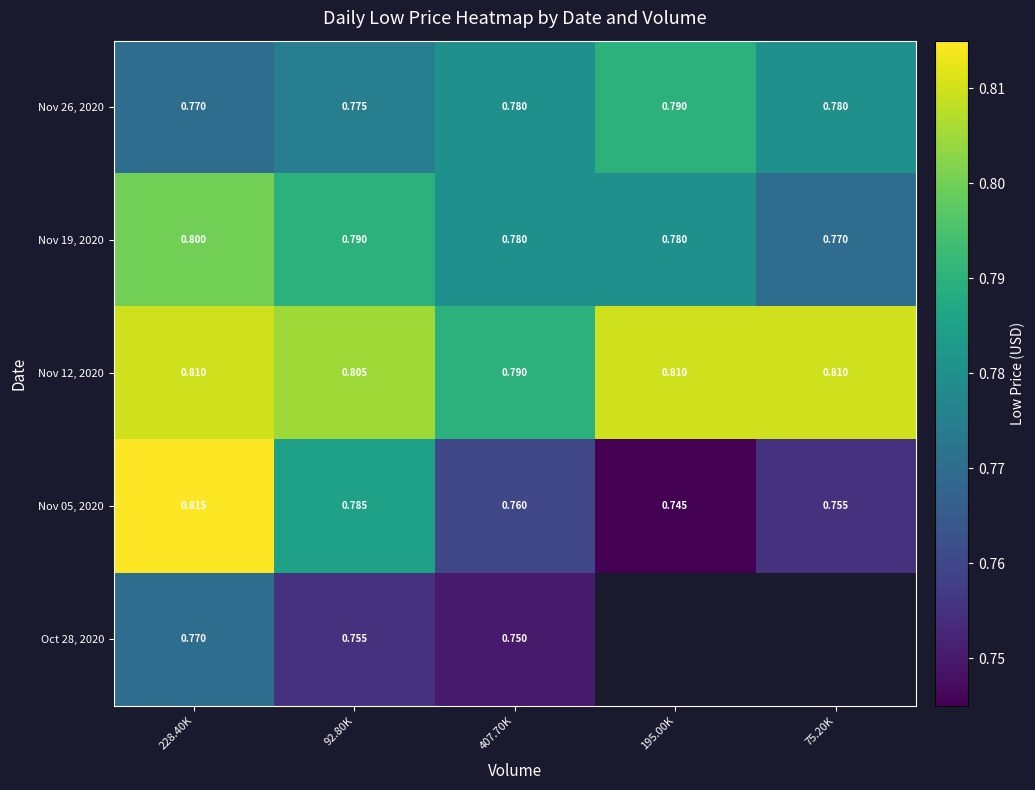

The Nov 26, 2020 series shows 0.8 at 75.20K. True or false?

True